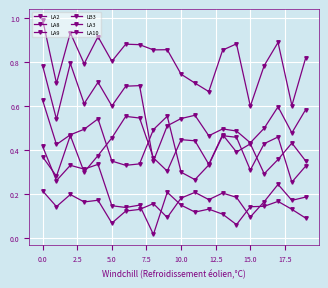

How many categories are shown in the chart?

20